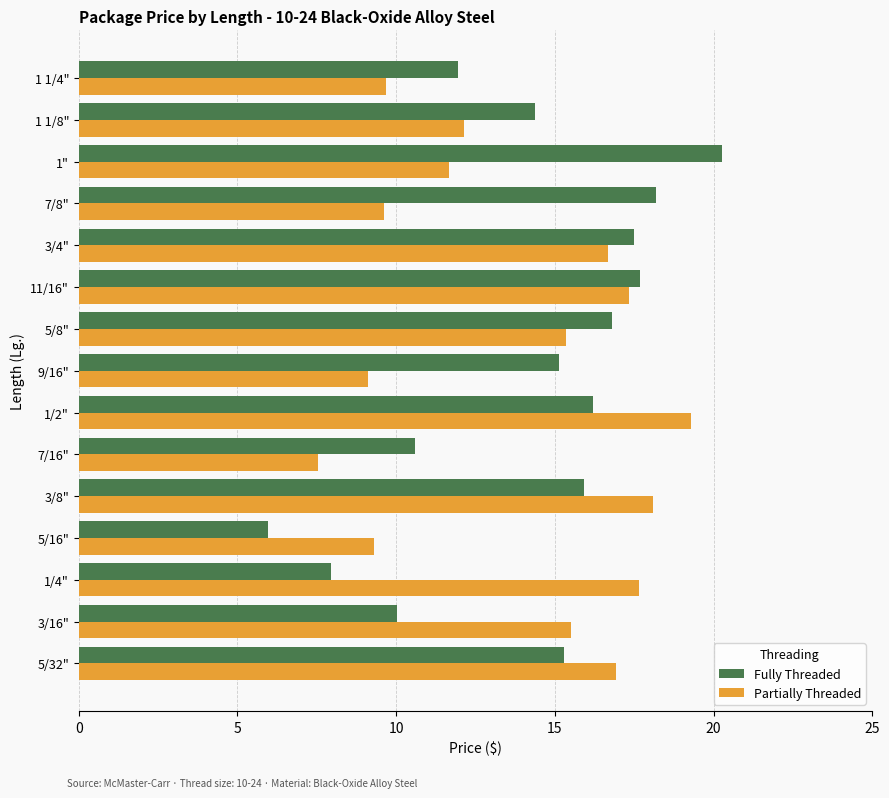

What is the lowest value of the Partially Threaded series?

7.5